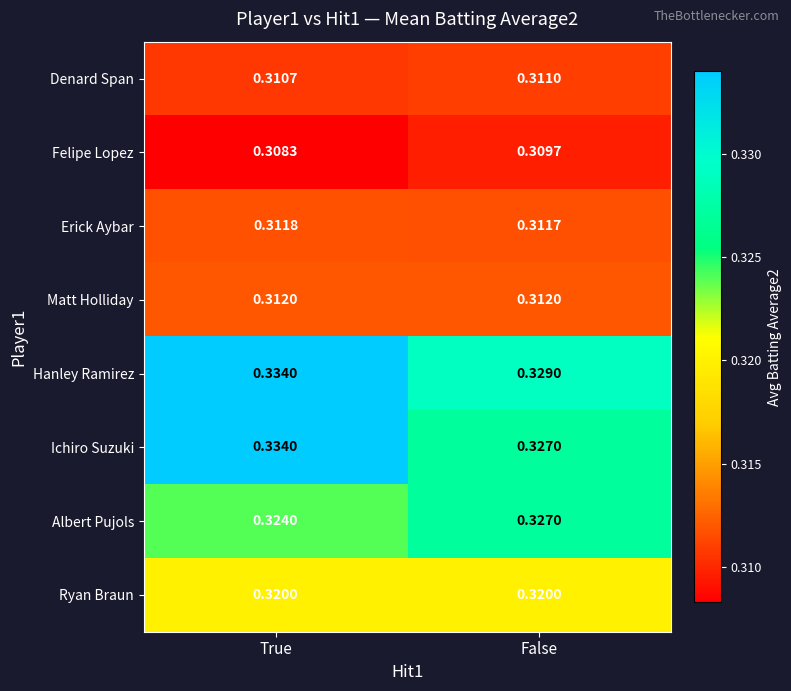

Which series has the largest range (max minus min)?

Ichiro Suzuki